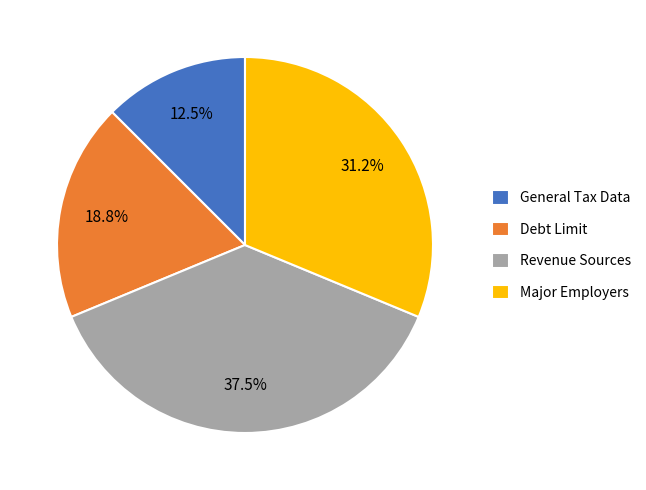

Rank the categories by value from highest to lowest.

Revenue Sources, Major Employers, Debt Limit, General Tax Data